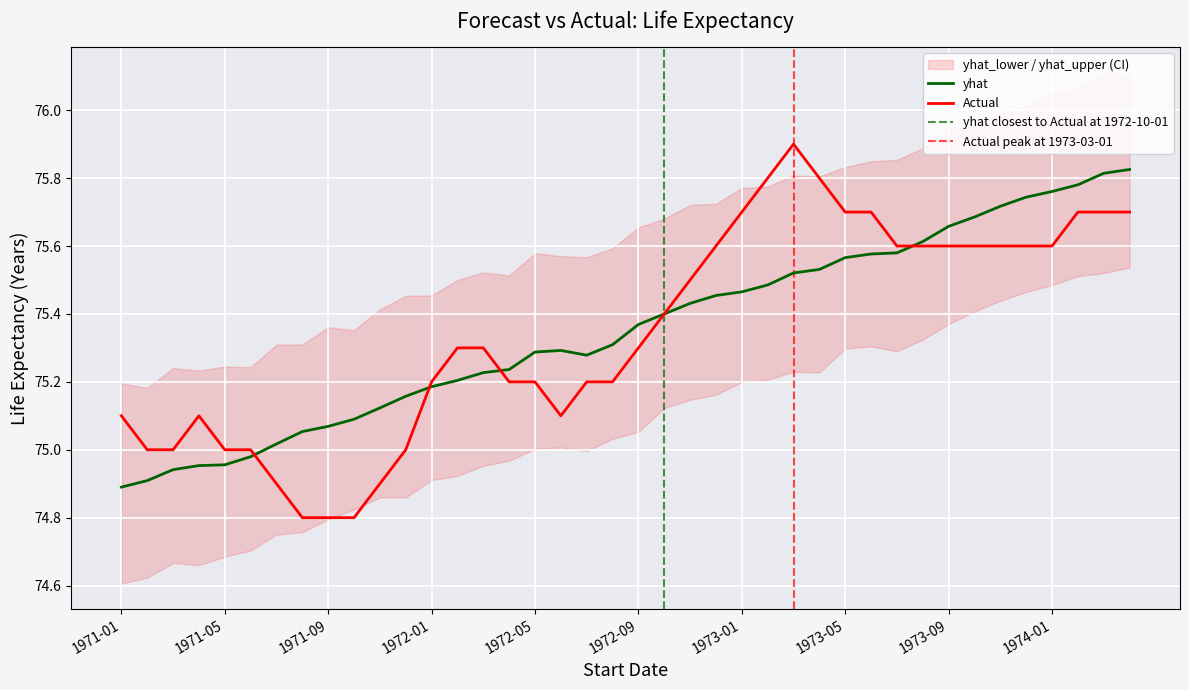

Reading left to right, list all the values displayed in this chart.

yhat: 74.9	74.9	74.9	75.0	75.0	75.0	75.0	75.1	75.1	75.1	75.1	75.2	75.2	75.2	75.2	75.2	75.3	75.3	75.3	75.3	75.4	75.4	75.4	75.5	75.5	75.5	75.5	75.5	75.6	75.6	75.6	75.6	75.7	75.7	75.7	75.7	75.8	75.8	75.8	75.8
Actual: 75.1	75.0	75.0	75.1	75.0	75.0	74.9	74.8	74.8	74.8	74.9	75.0	75.2	75.3	75.3	75.2	75.2	75.1	75.2	75.2	75.3	75.4	75.5	75.6	75.7	75.8	75.9	75.8	75.7	75.7	75.6	75.6	75.6	75.6	75.6	75.6	75.6	75.7	75.7	75.7